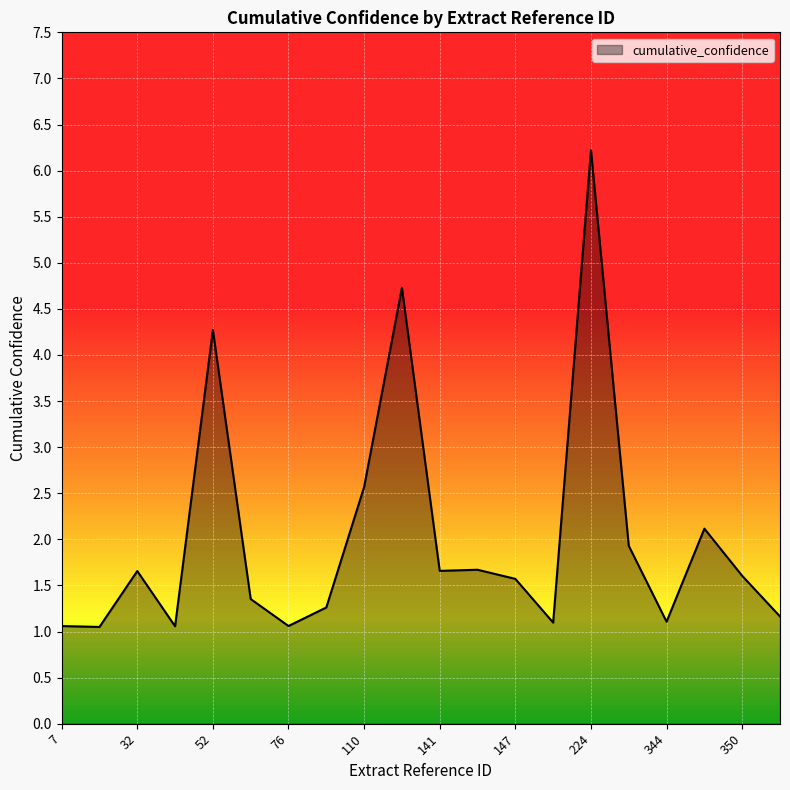

What is the difference between the maximum and minimum values?

5.2